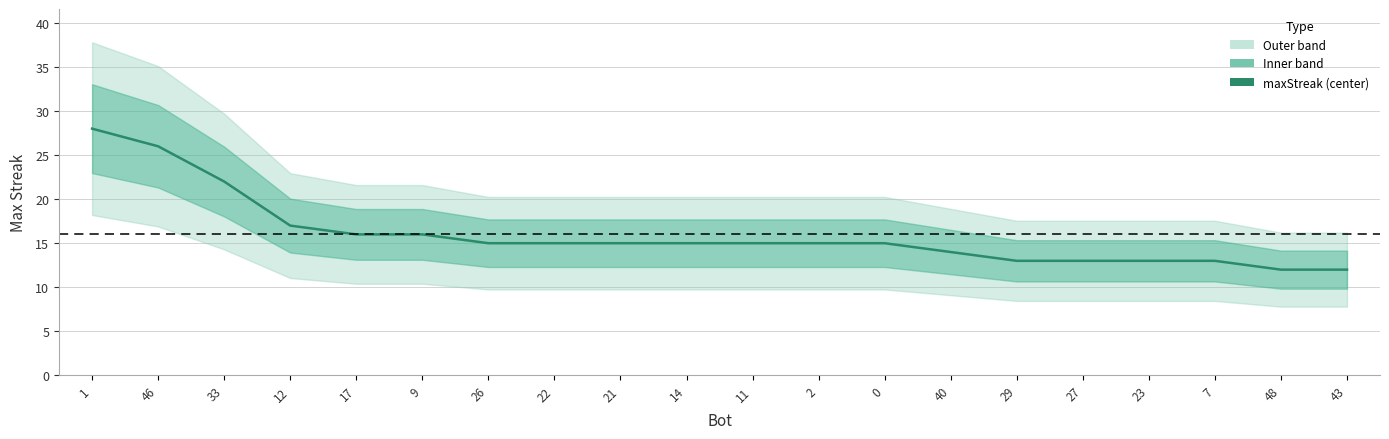

What is the average value?

16